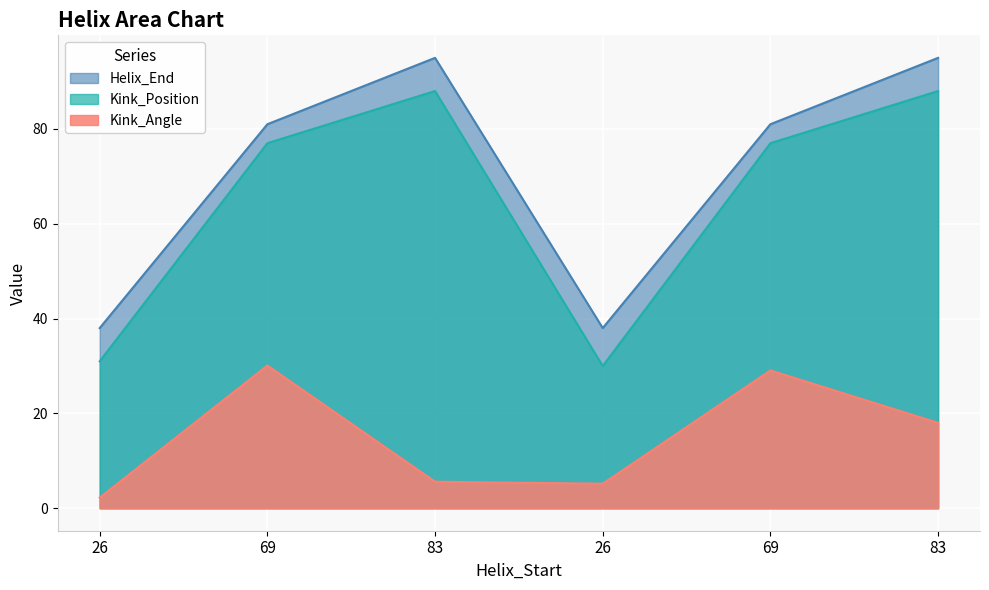

True or false: Kink_Position and Kink_Angle cross at least once.

False